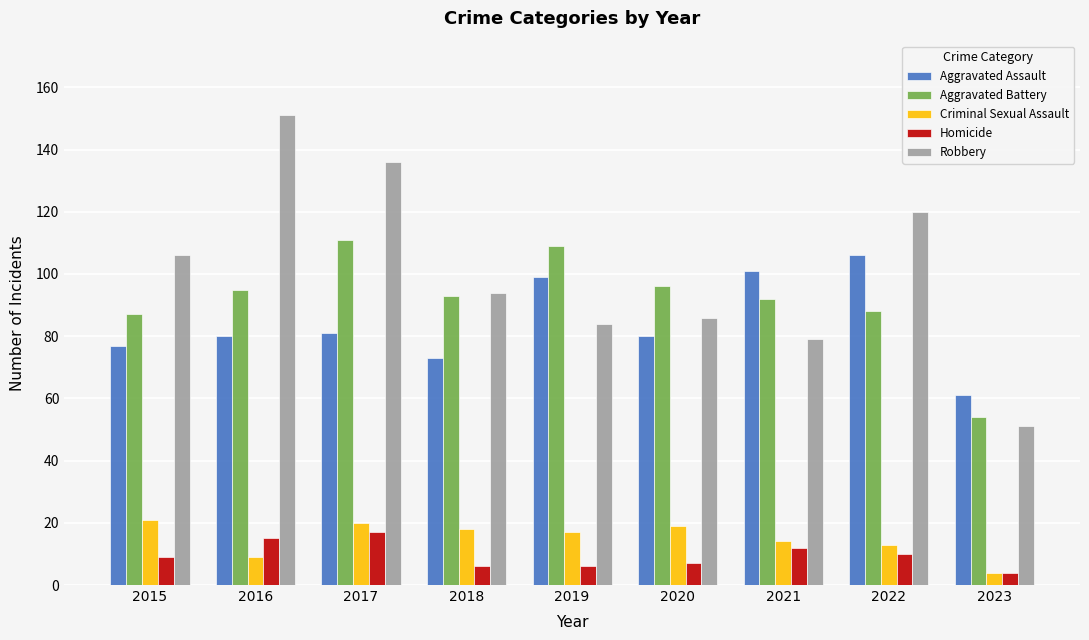

What is the sum of the Aggravated Assault values at 2016 and 2023?

141